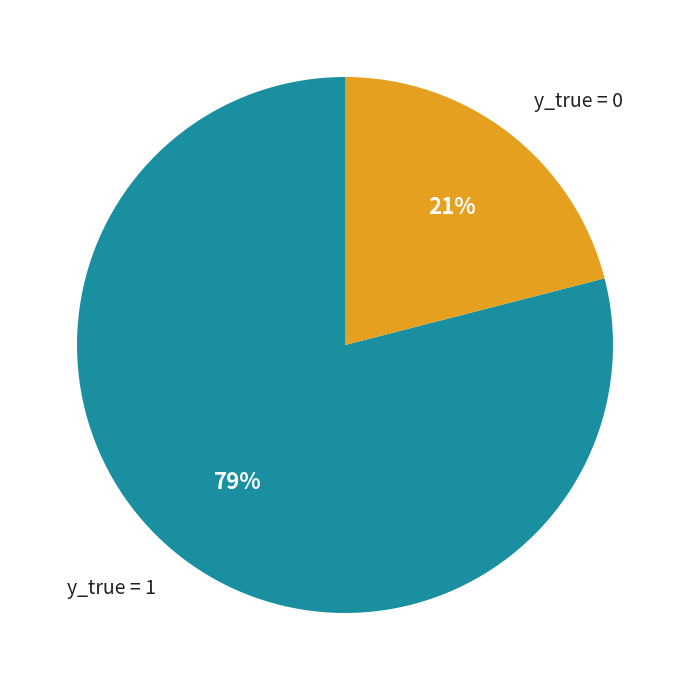

Is there any slice that represents more than half of the pie?

Yes